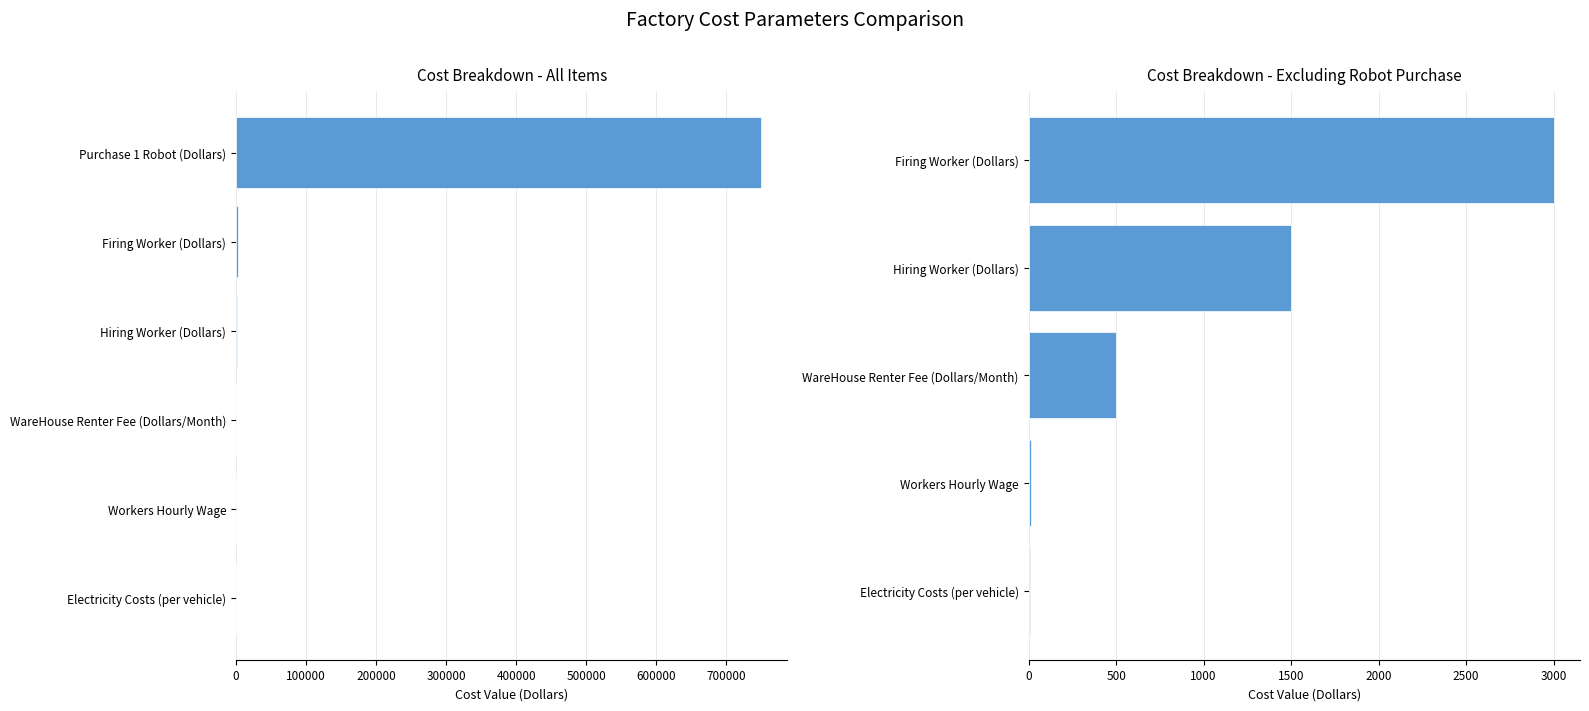

Reading left to right, list all the values displayed in this chart.

Hiring Worker (Dollars)=1500.0	Firing Worker (Dollars)=3000.0	WareHouse Renter Fee (Dollars/Month)=500.0	Purchase 1 Robot (Dollars)=750000.0	Workers Hourly Wage=11.5	Electricity Costs (per vehicle)=6.0